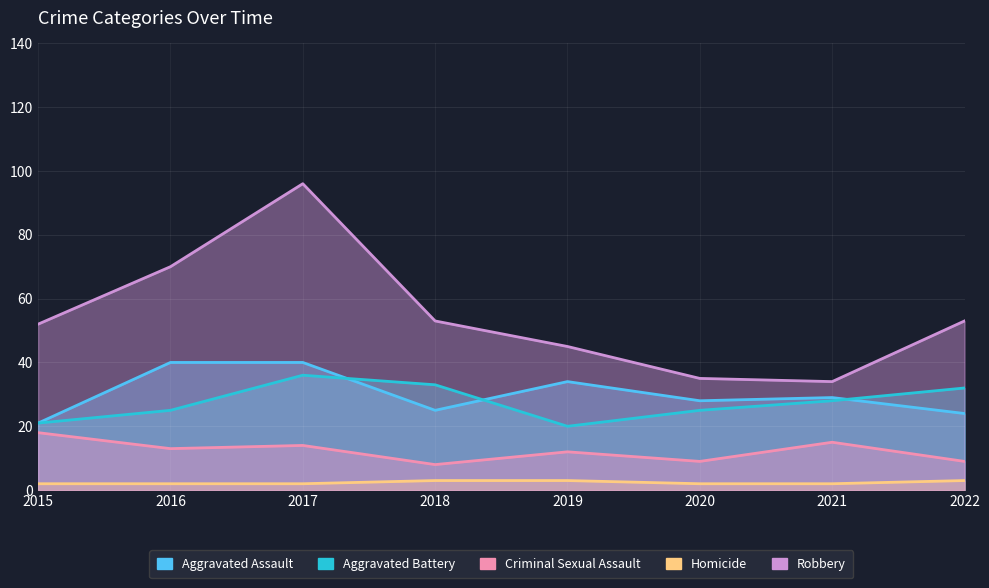

At which category does Aggravated Battery reach its first local peak?

2017